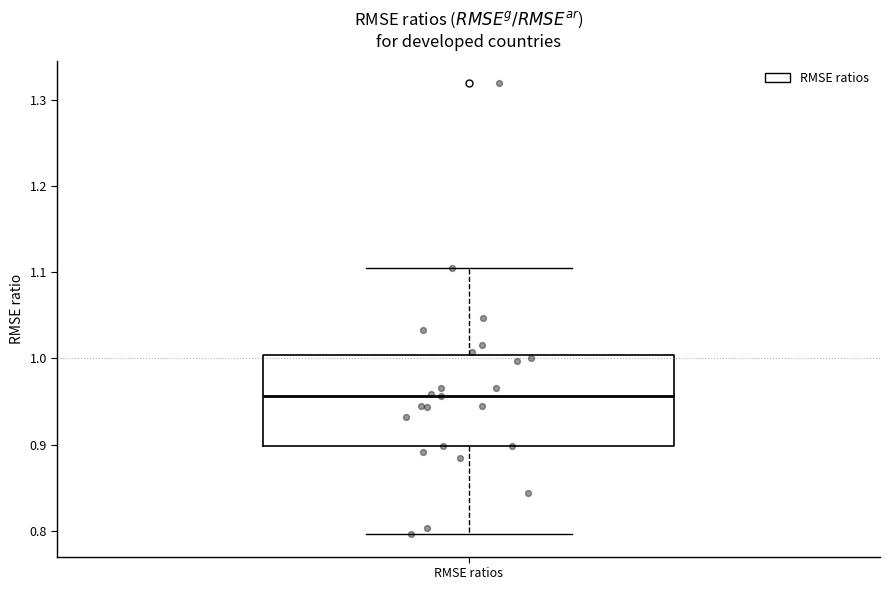

Where does the upper whisker of the box for RMSE ratios end on the y-axis? The values are not printed on the chart, so give them approximately, as read against the axis.

1.10